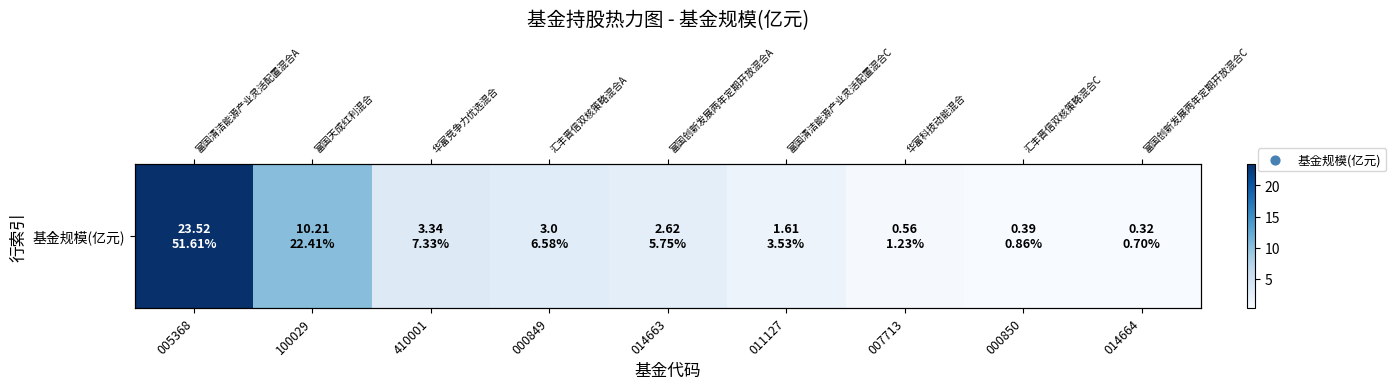

What is the difference between the maximum and minimum values?

23.2